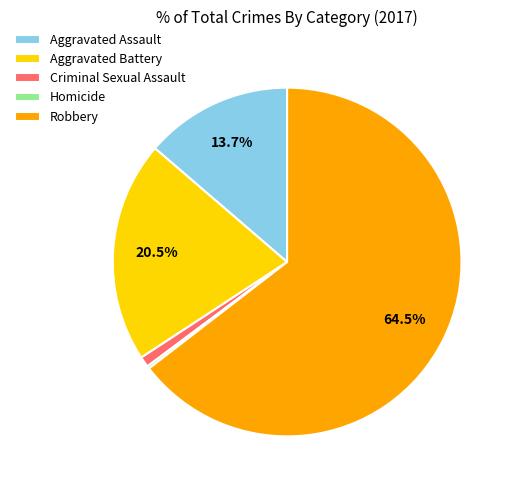

What is the largest slice in the pie chart?

Robbery